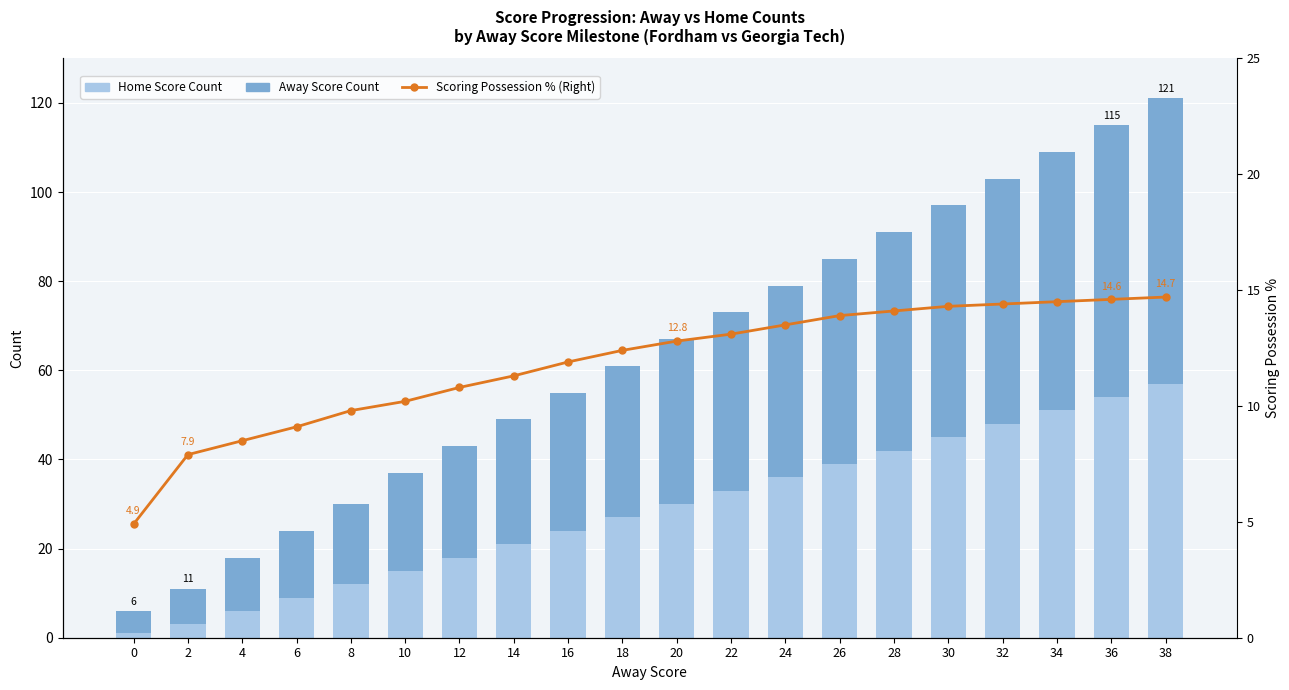

The value of Home Score Count at 32 is 73.3. True or false?

False